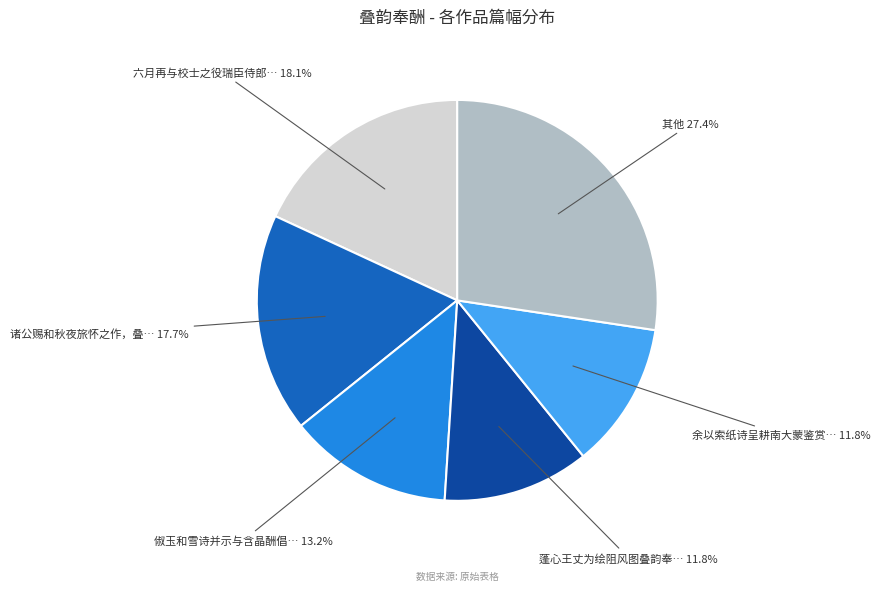

Is there a majority slice in this chart?

No